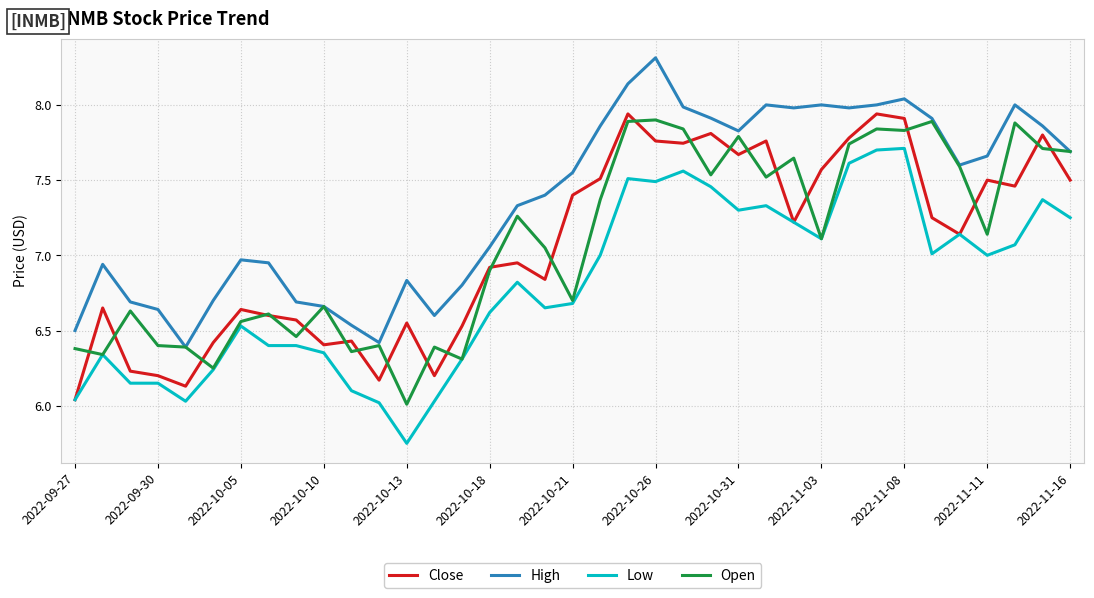

What is the maximum value for High?

8.3